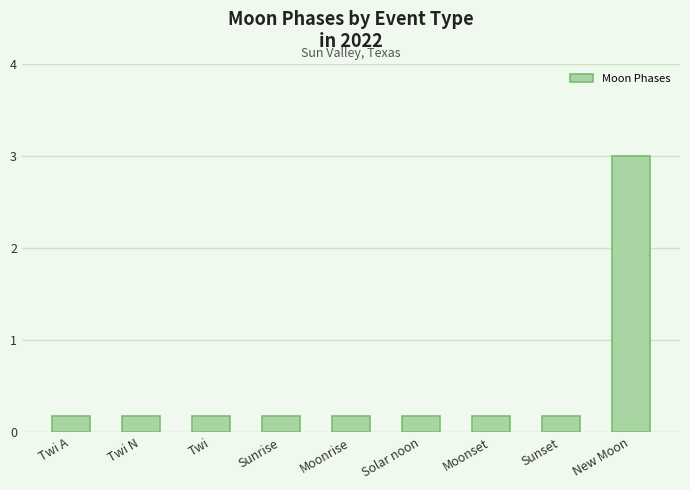

Are the bars grouped side by side (vs. stacked)?

No